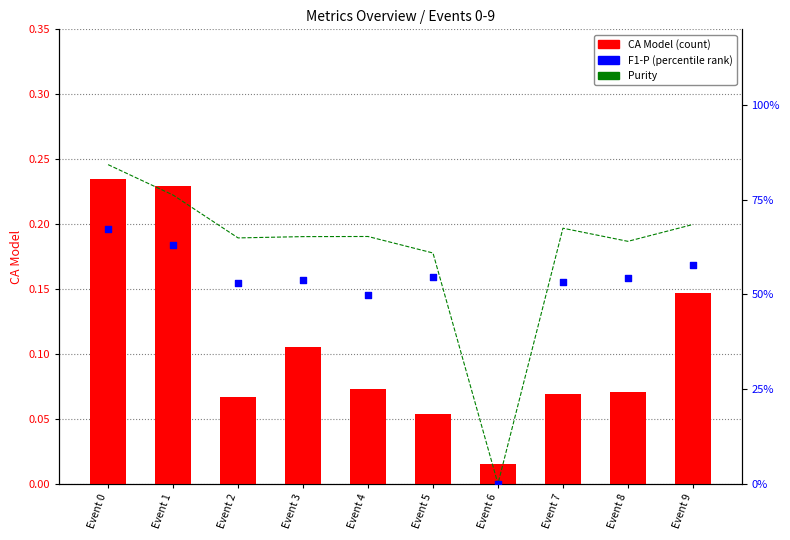

Which series reaches the maximum Y coordinate?

Purity